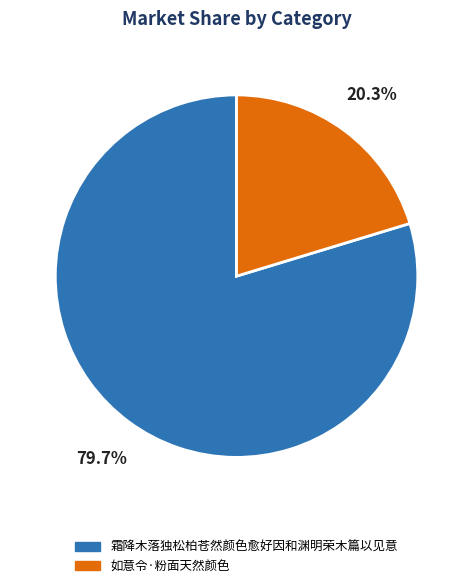

Which category accounts for the majority?

霜降木落独松柏苍然颜色愈好因和渊明荣木篇以见意